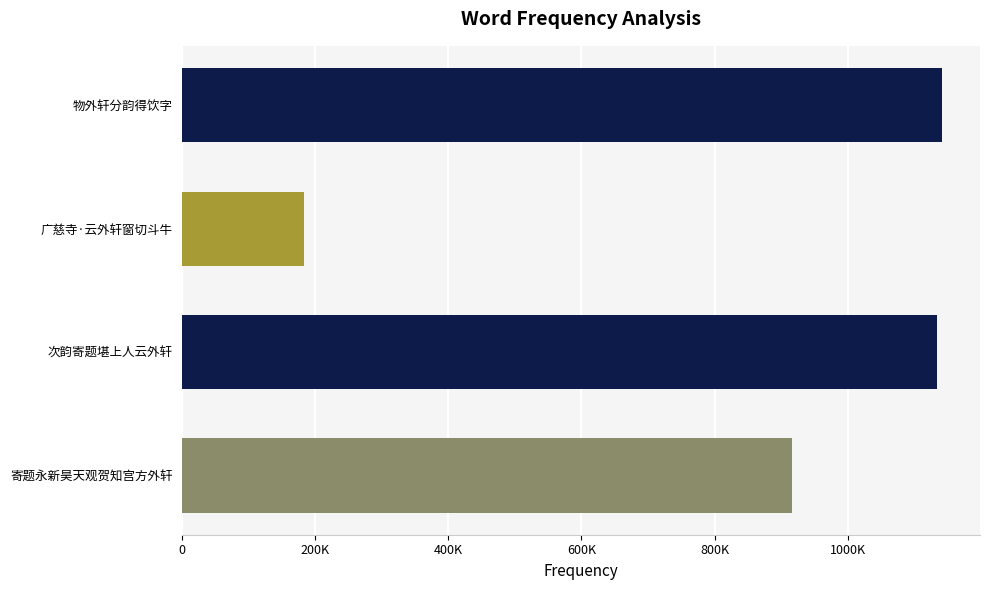

True or false: the data shows 184373 at 200K.

False